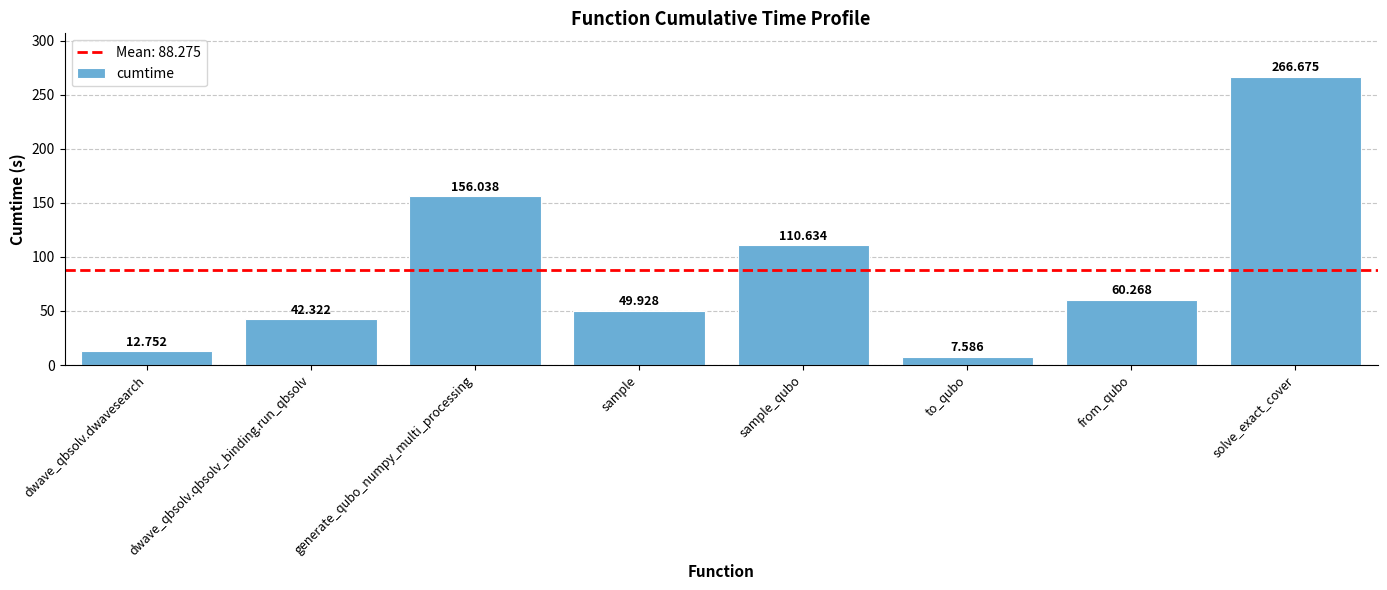

What is the approximate value at sample_qubo?

110.6